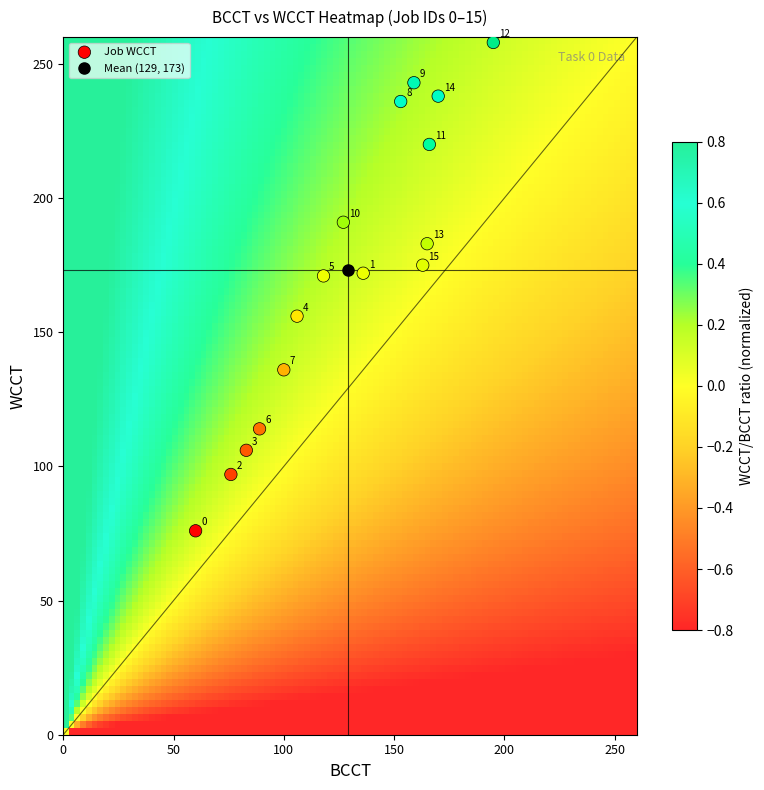

Count the number of points in this scatter plot.

16